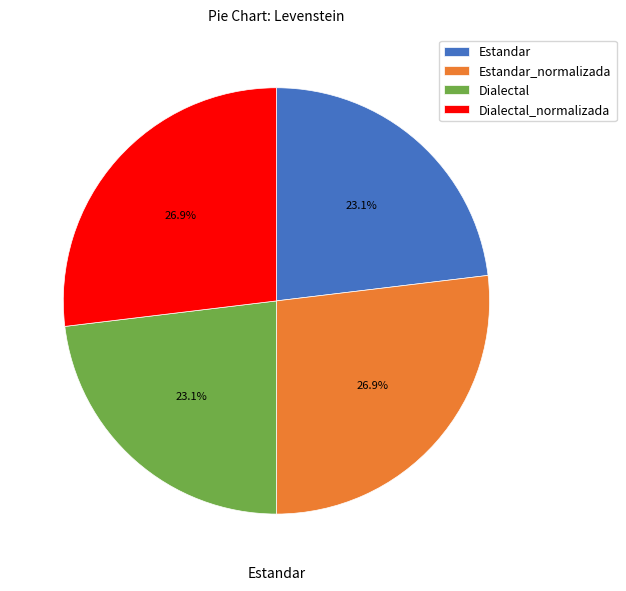

Does any single category account for the majority?

No